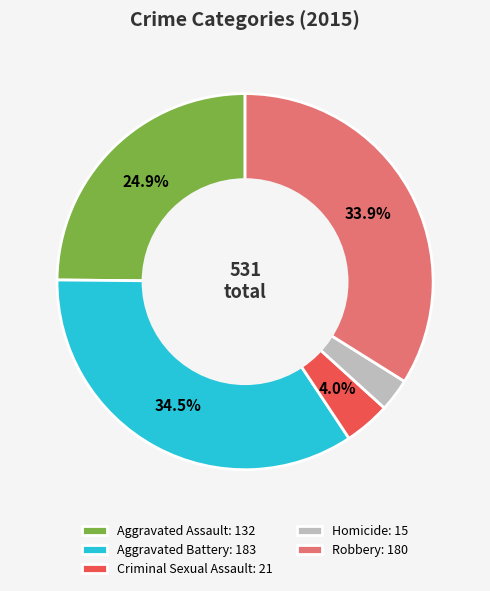

How many segments does this pie chart have?

5